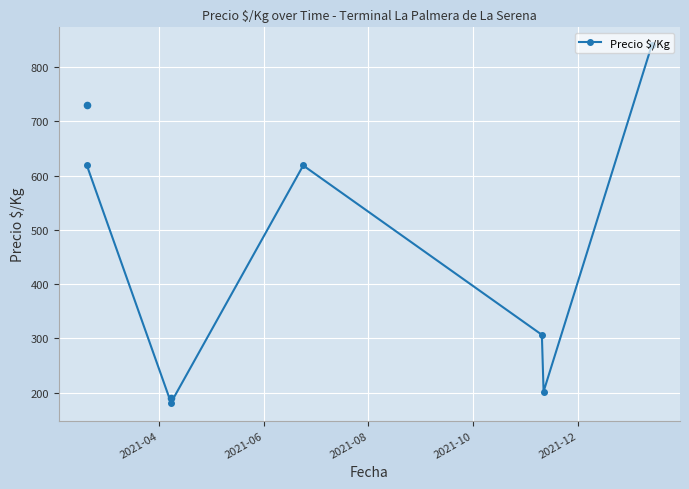

How many interior local peaks does the Precio $/Kg series have?

1